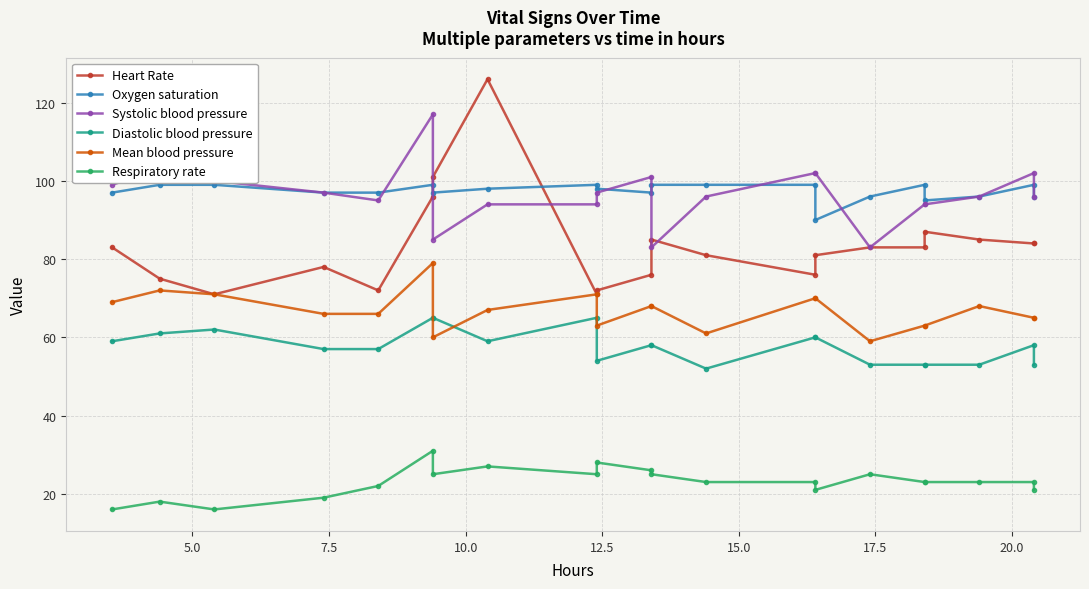

Reading left to right, transcribe all the data shown in this chart.

Heart Rate: 83	75	71	78	72	96	101	126	71	72	76	85	81	76	81	83	83	87	85	84	84
Oxygen saturation: 97	99	99	97	97	99	97	98	99	98	97	99	99	99	90	96	99	95	96	99	96
Systolic blood pressure: 99	103	100	97	95	117	85	94	94	97	101	83	96	102	102	83	94	94	96	102	96
Diastolic blood pressure: 59	61	62	57	57	65	65	59	65	54	58	58	52	60	60	53	53	53	53	58	53
Mean blood pressure: 69	72	71	66	66	79	60	67	71	63	68	68	61	70	70	59	63	63	68	65	65
Respiratory rate: 16	18	16	19	22	31	25	27	25	28	26	25	23	23	21	25	23	23	23	23	21